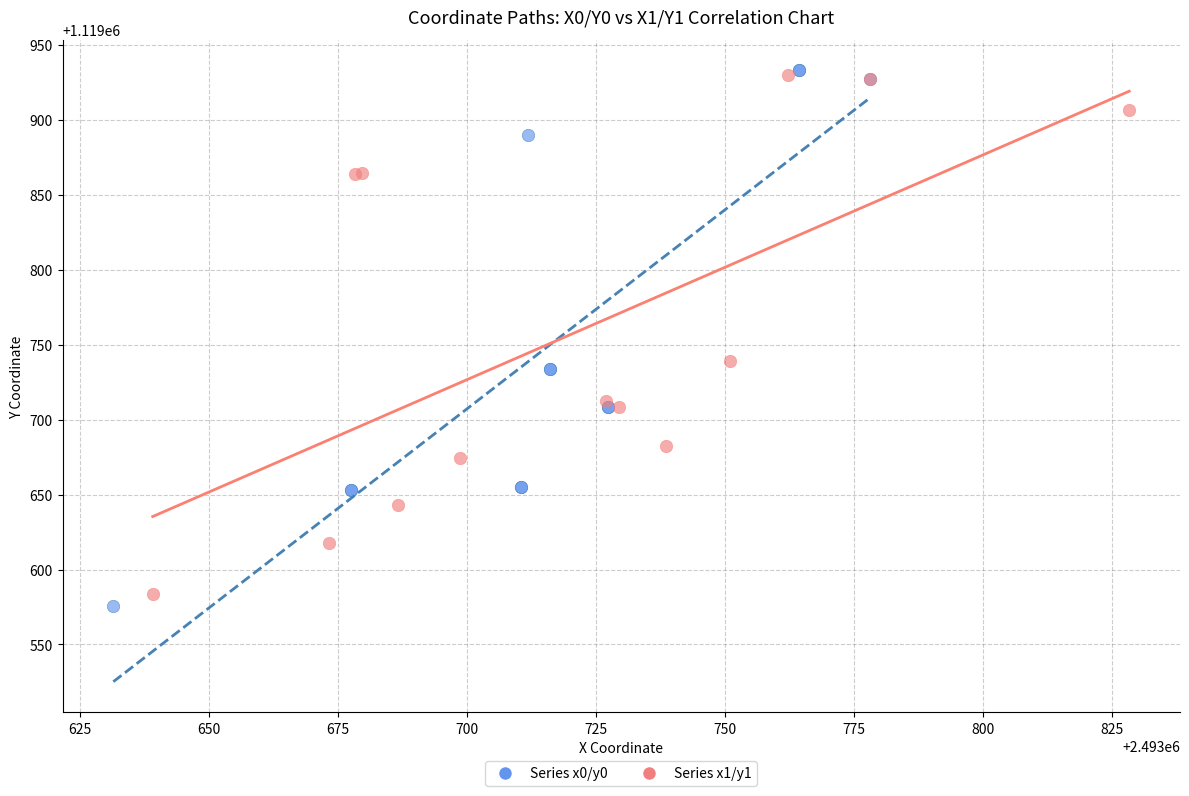

Which series has the widest spread of Y values?

Series x0/y0